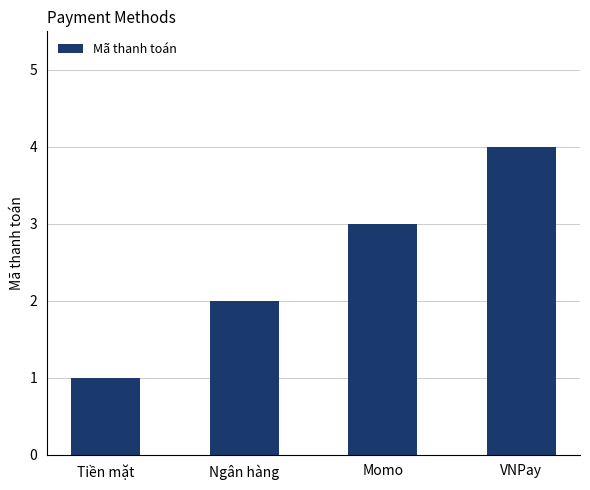

Where is the data nearest to the value 2?

Ngân hàng